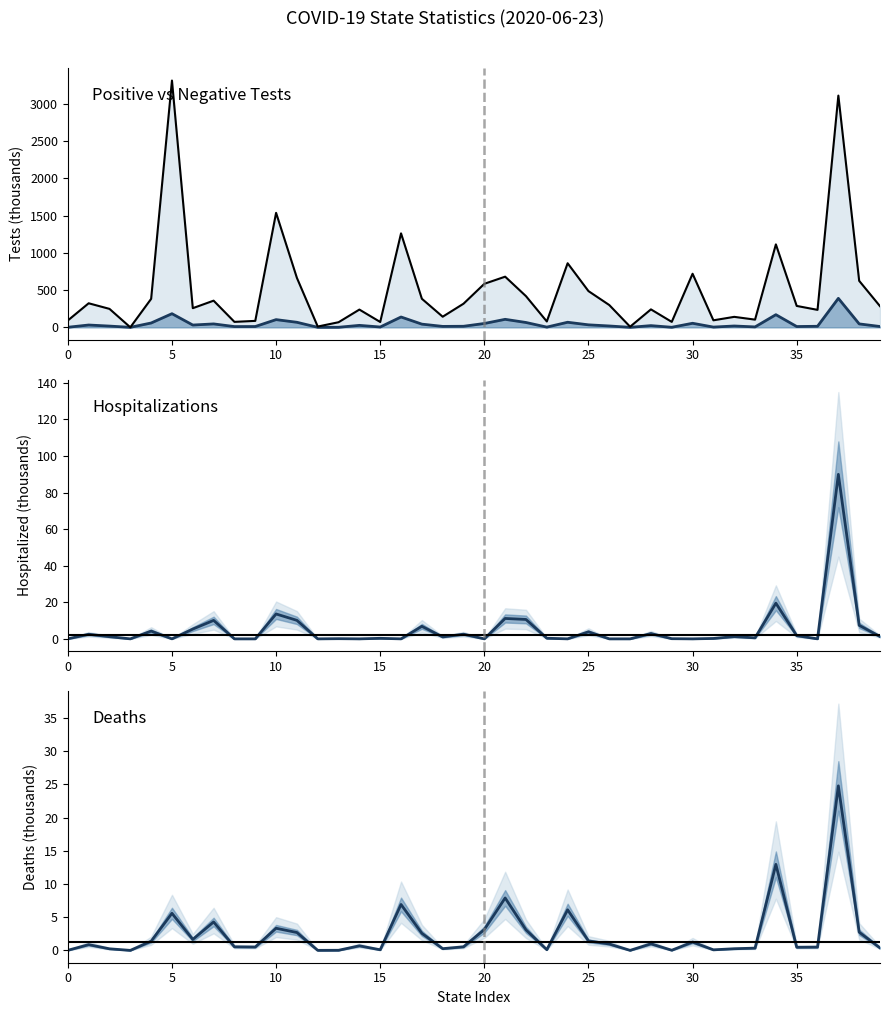

What is the value of the death point at the 24th from the left?

0.1